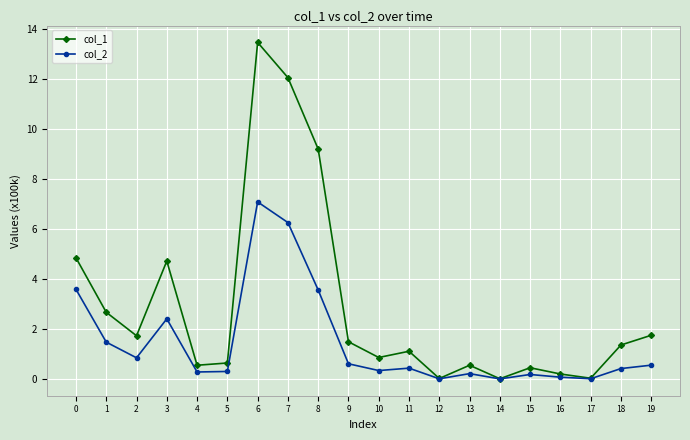

Does the chart display data point markers on the line(s)?

Yes